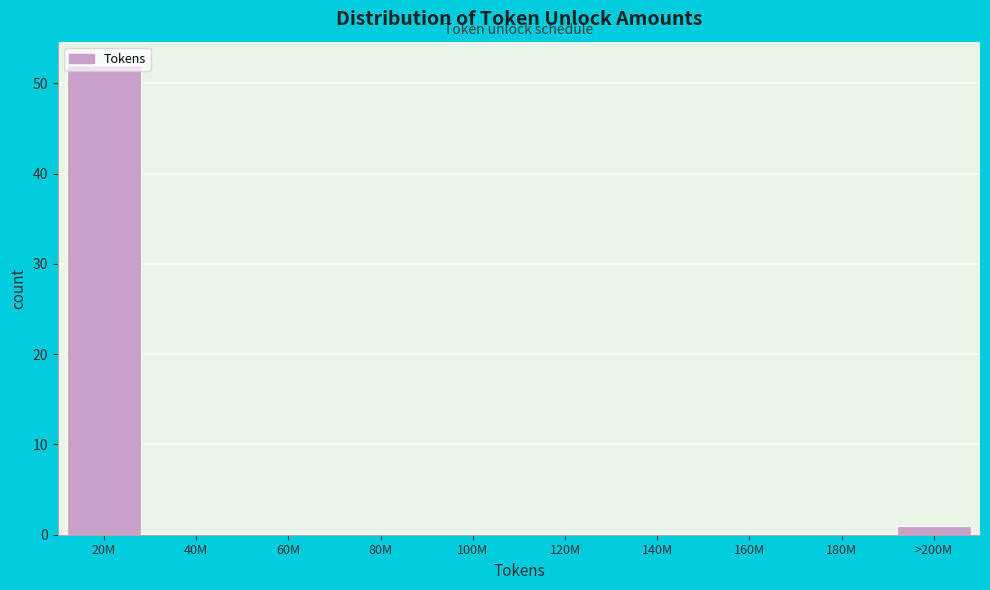

What is the sum of all values?

53